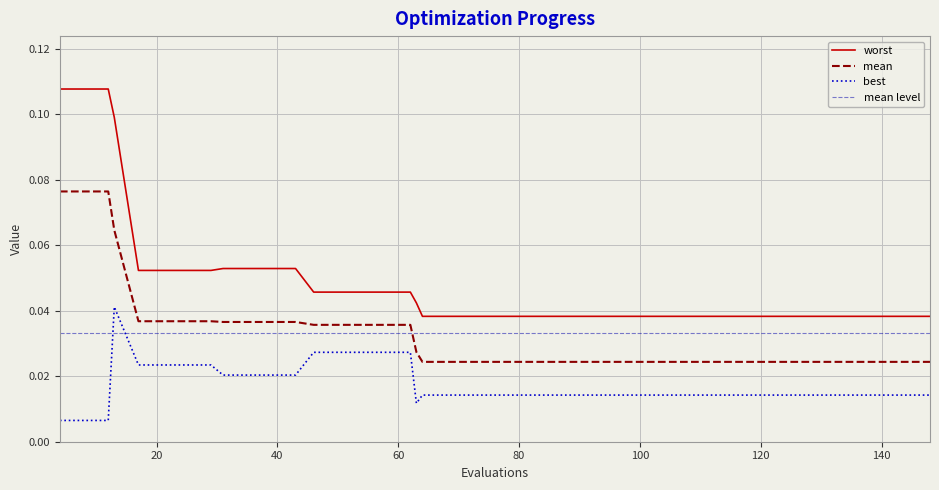

True or false: worst and mean intersect in this chart.

False